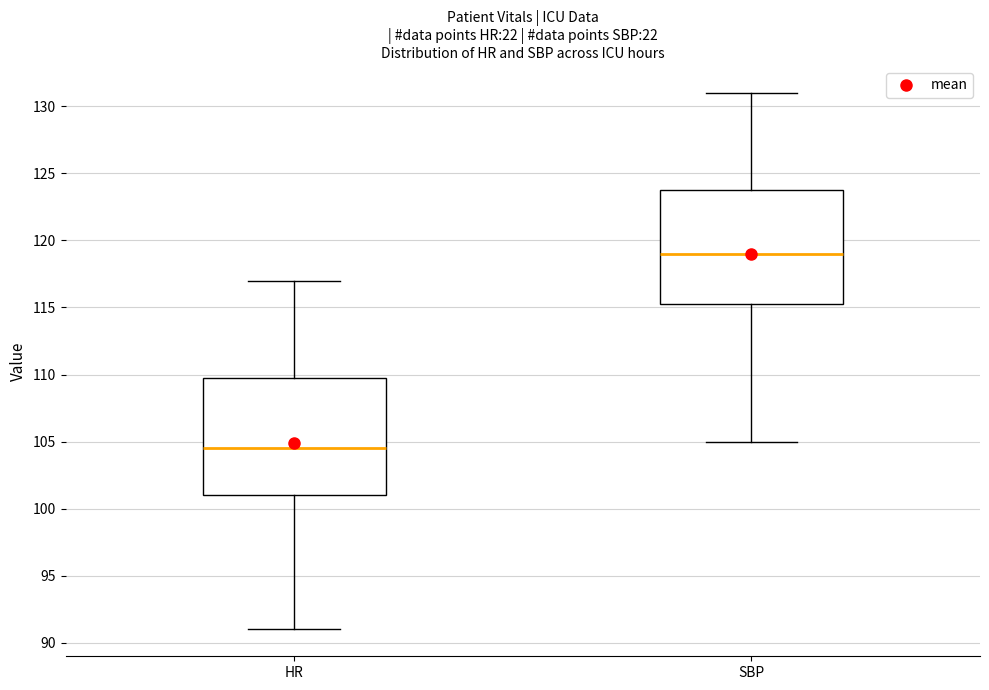

Reading left to right, read every box against the y-axis: the position of its median line, the range the box covers, and the ends of its whiskers. The values are not printed on the chart, so give them approximately, as read against the axis.

HR: median 104.5, box 101.0 to 110.0, whiskers 91.0 to 117.0
SBP: median 119.0, box 115.5 to 124.0, whiskers 105.0 to 131.0